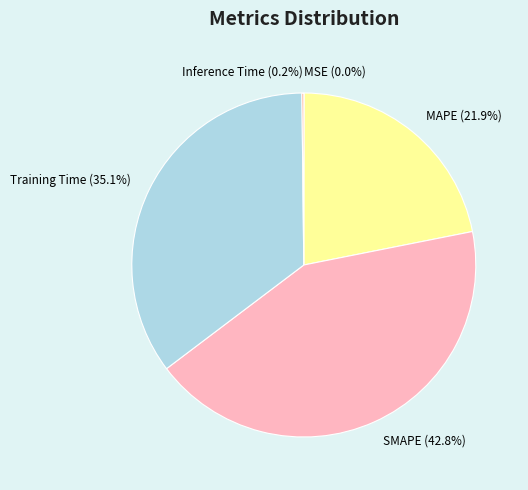

Does any single category account for the majority?

No